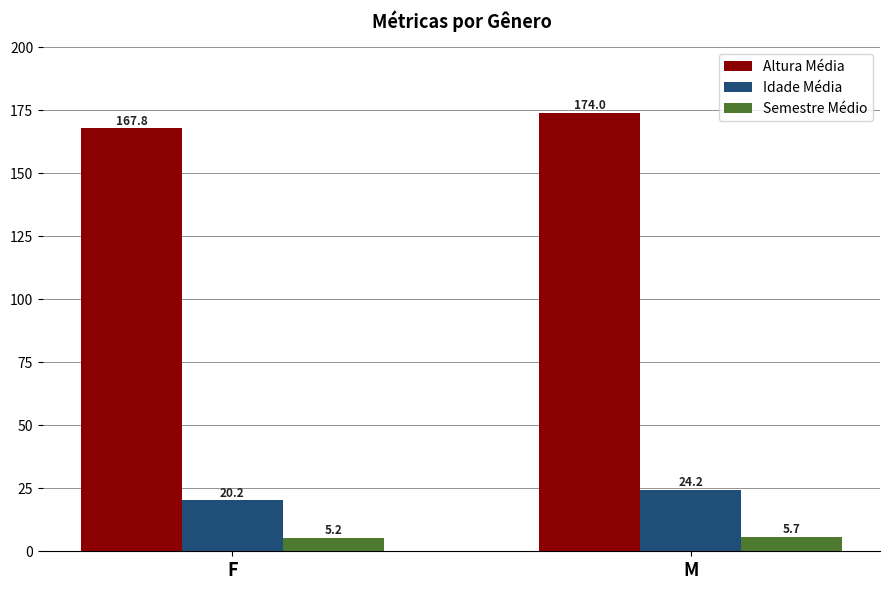

What is the lowest value of the Semestre Médio series?

5.2